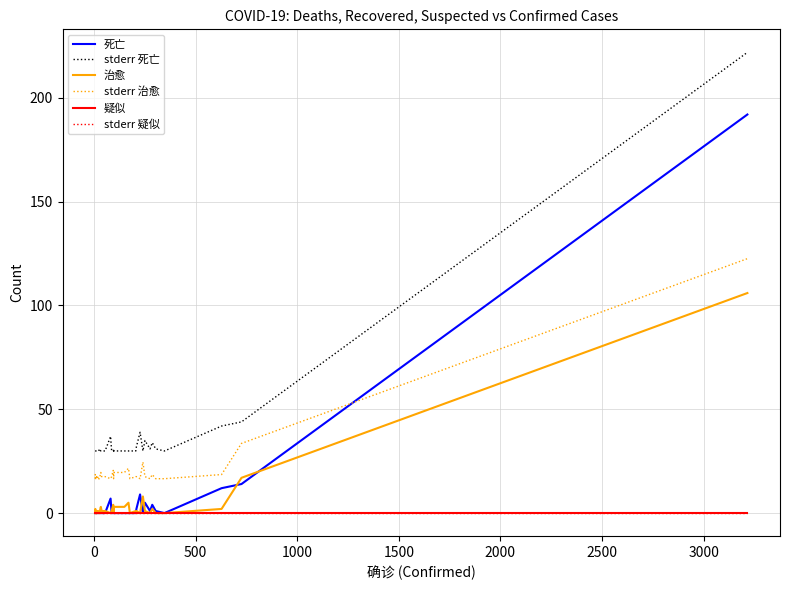

What is the difference between the maximum and minimum values in the stderr 治愈 series?

106.0